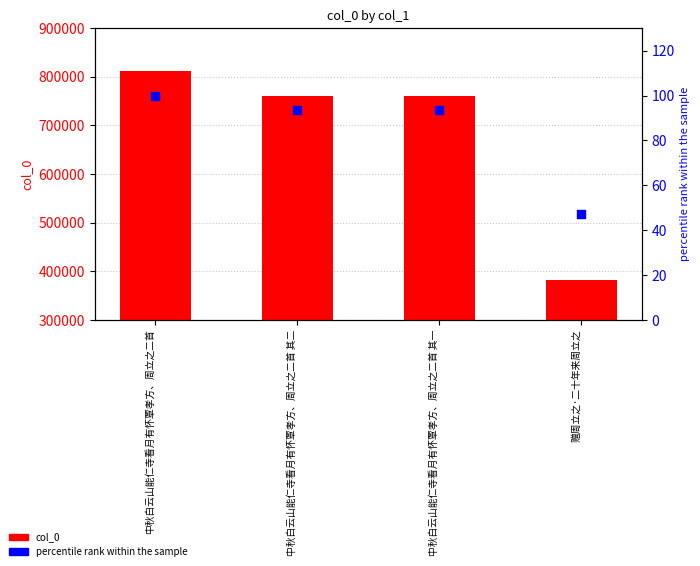

Is the value of col_0 at 赠周立之·二十年来周立之 greater than the value of percentile rank within the sample at 中秋白云山能仁寺看月有怀覃孝方、周立之二首 其二?

Yes